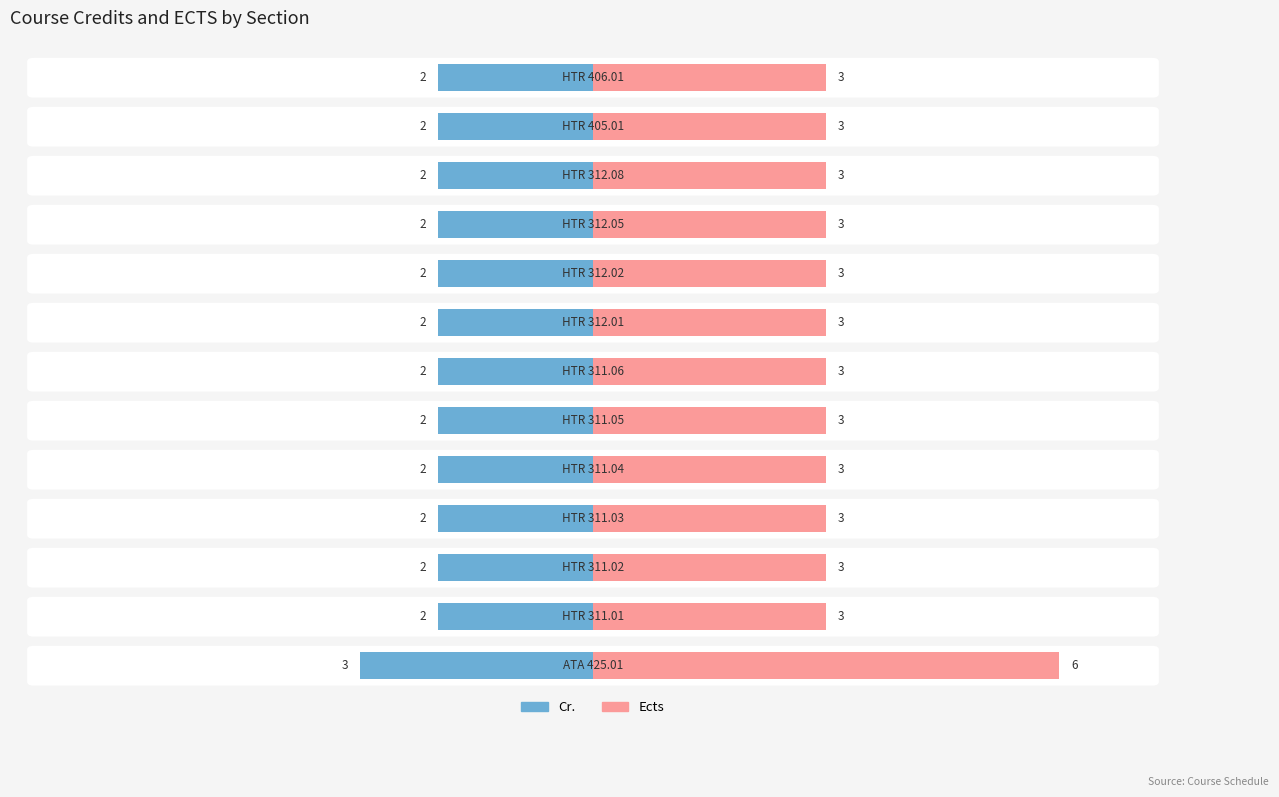

Which series has the widest spread of values?

Ects